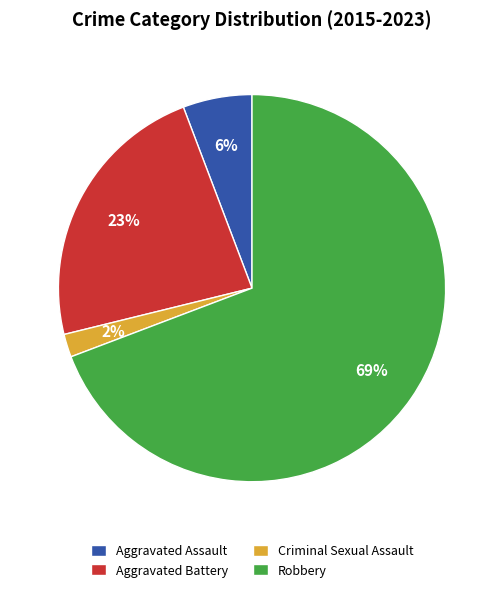

Does any single category account for the majority?

Yes